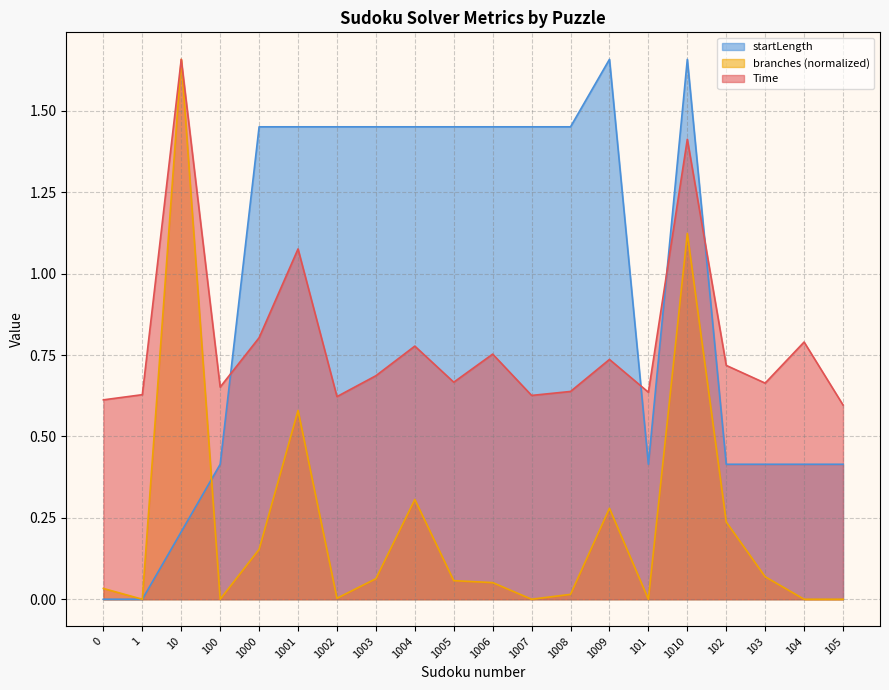

How many times do startLength and branches cross each other?

1